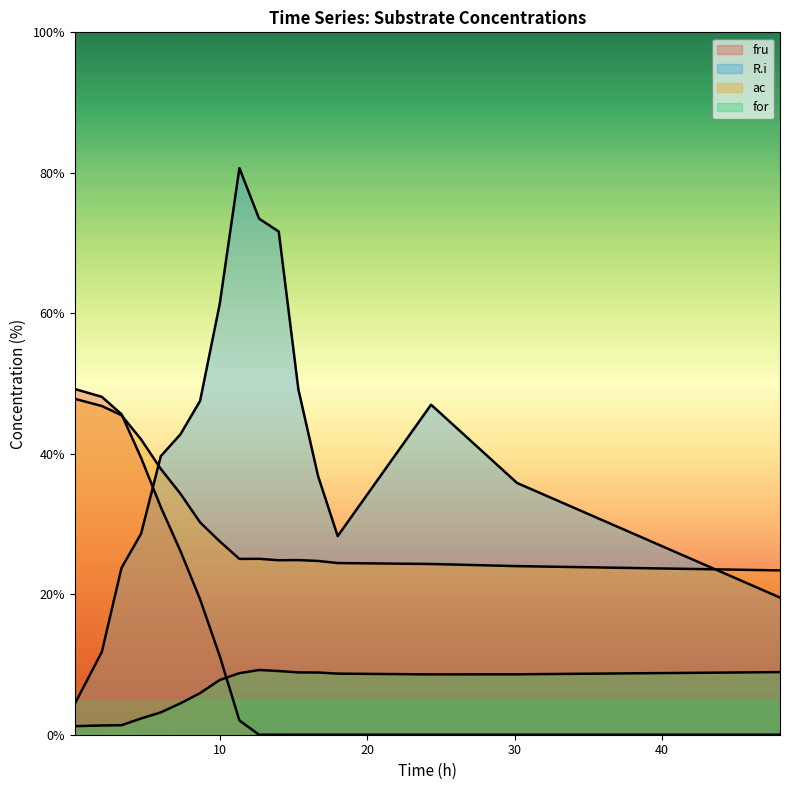

Which label corresponds to the smallest value in the chart?

12.666666666666666